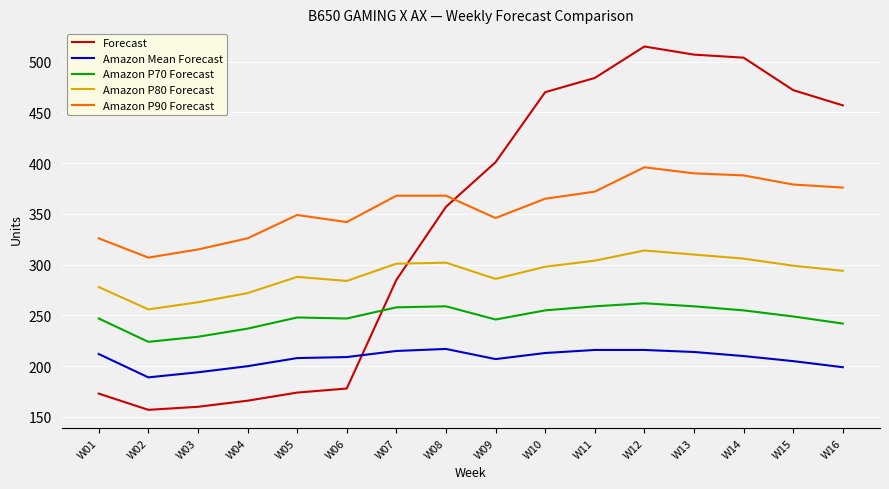

What is the difference between the maximum and minimum values in the Amazon P90 Forecast series?

89